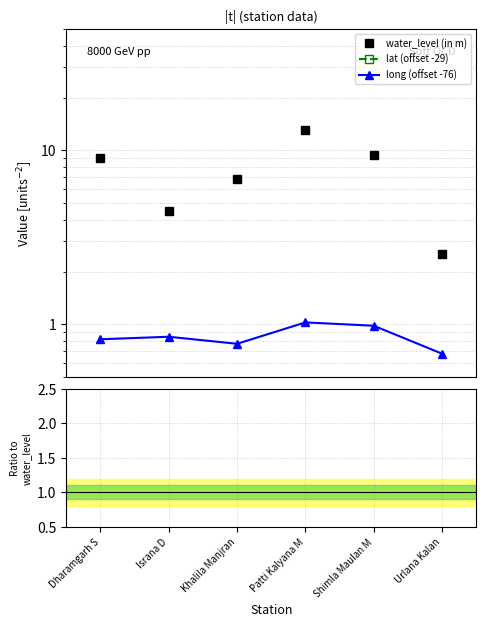

Reading left to right, list all the values displayed in this chart.

water_level (in m): 9.1	4.5	6.8	13.1	9.4	2.5
lat (offset -29): 0.5	0.3	0.3	0.2	0.5	0.3
long (offset -76): 0.8	0.8	0.8	1.0	1.0	0.7
lat / water_level: 0.1	0.1	0.0	0.0	0.0	0.1
long / water_level: 0.1	0.2	0.1	0.1	0.1	0.3